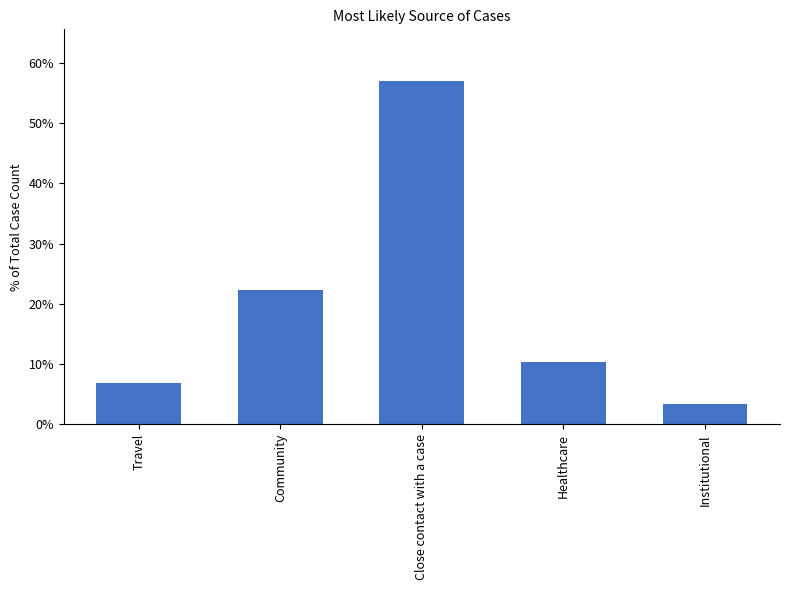

Where is the data nearest to the value 30?

Community